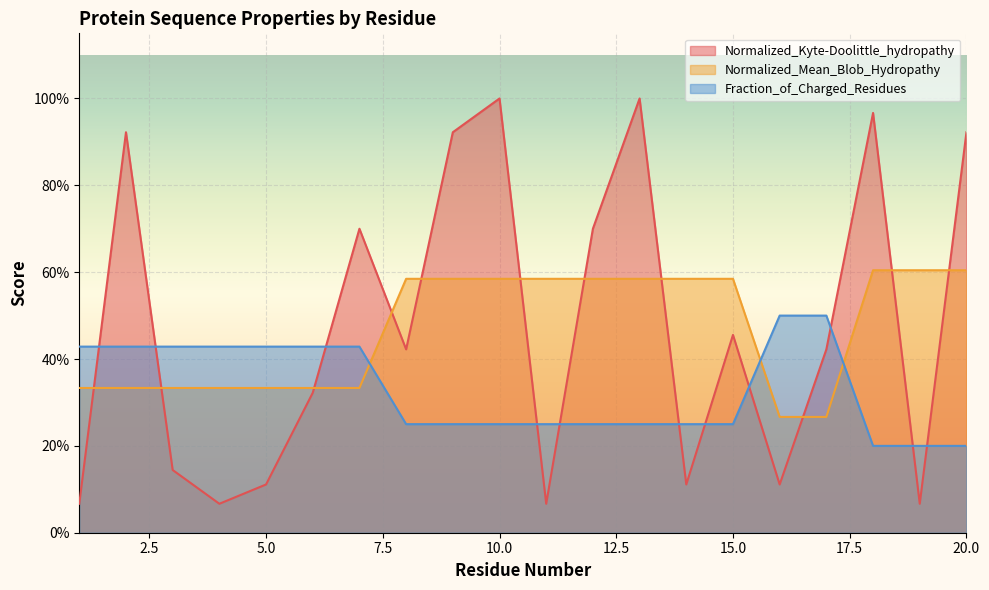

At which category is the sum across all series the highest?

10